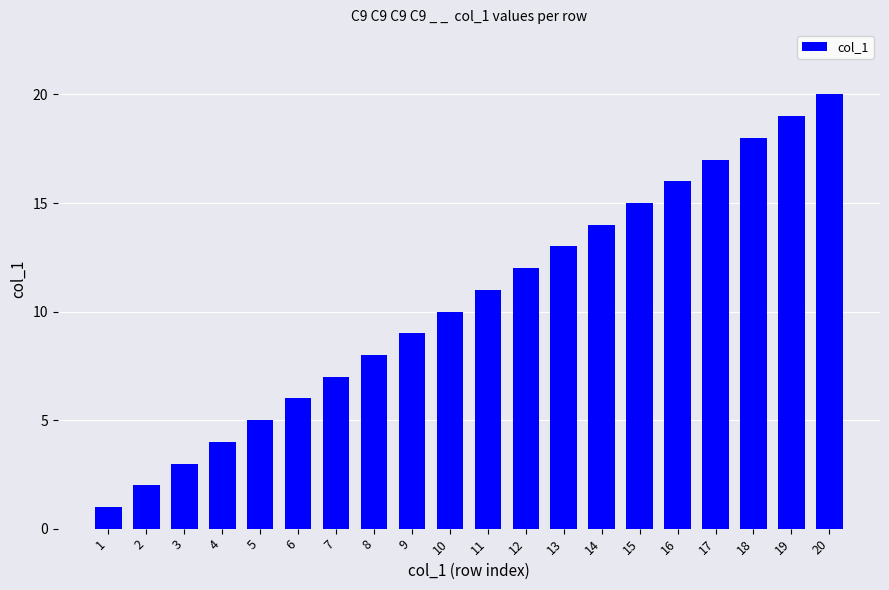

What is the sum of the values at 2 and 19?

21